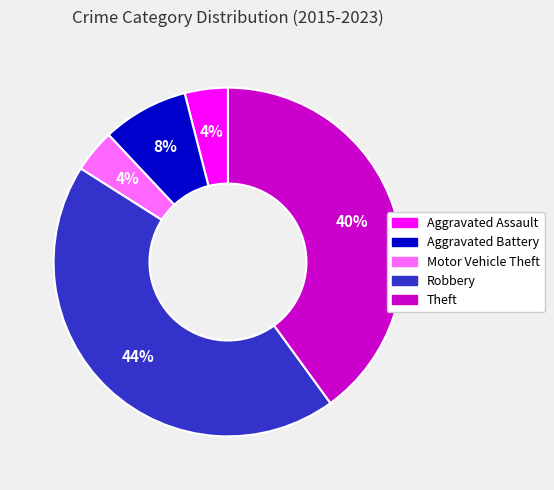

The Robbery slice represents 44% of the pie. True or false?

True